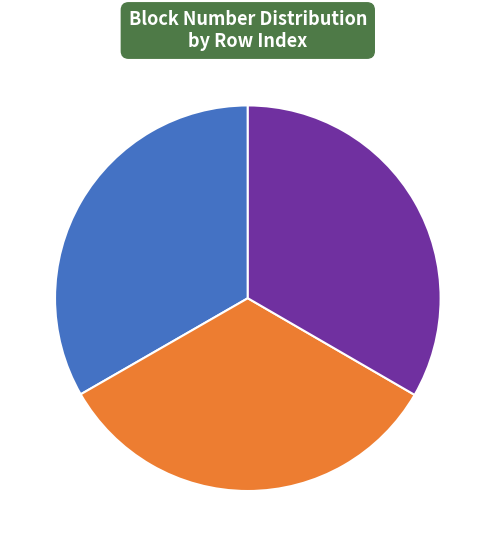

Is 518717 the majority of the pie?

No